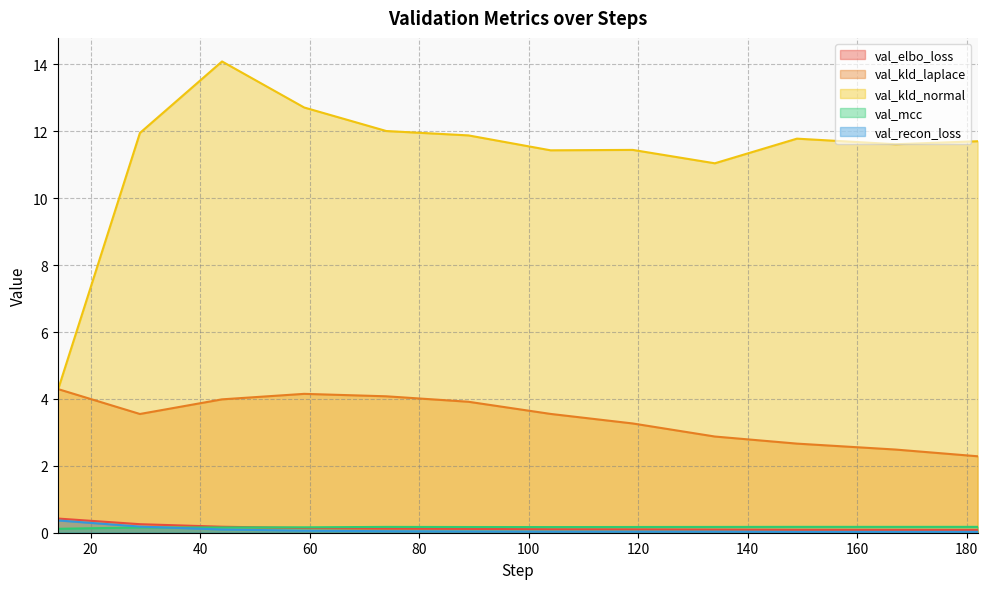

Reading right to left, what are all the values shown in this chart?

val_elbo_loss: 182=0.1	167=0.1	149=0.1	134=0.1	119=0.1	104=0.1	89=0.1	74=0.1	59=0.1	44=0.2	29=0.3	14=0.4
val_kld_laplace: 182=2.3	167=2.5	149=2.7	134=2.9	119=3.3	104=3.6	89=3.9	74=4.1	59=4.2	44=4.0	29=3.5	14=4.3
val_kld_normal: 182=11.7	167=11.6	149=11.8	134=11.0	119=11.4	104=11.4	89=11.9	74=12.0	59=12.7	44=14.1	29=11.9	14=4.3
val_mcc: 182=0.2	167=0.2	149=0.2	134=0.2	119=0.2	104=0.2	89=0.2	74=0.2	59=0.2	44=0.2	29=0.2	14=0.1
val_recon_loss: 182=0.0	167=0.0	149=0.0	134=0.0	119=0.0	104=0.0	89=0.0	74=0.0	59=0.1	44=0.1	29=0.2	14=0.4